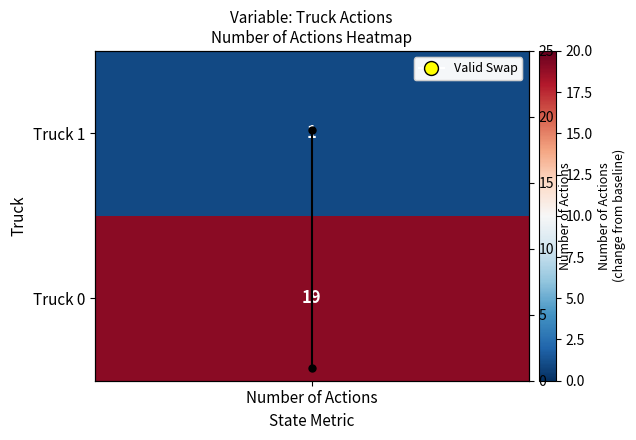

What value does the data have at Number of Actions?

19